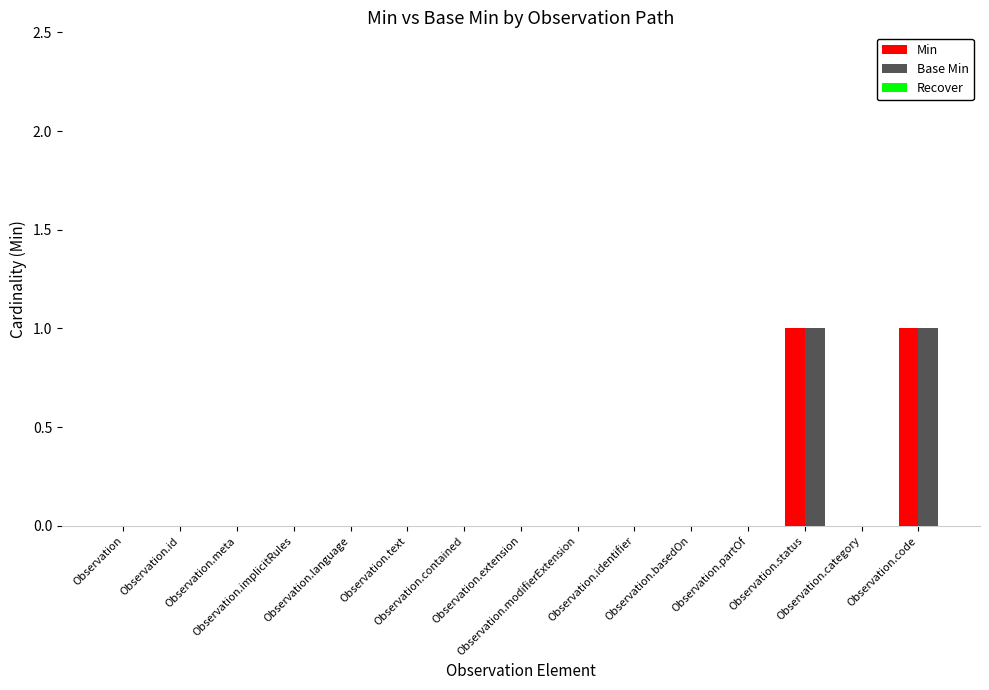

How many groups of bars are there?

15